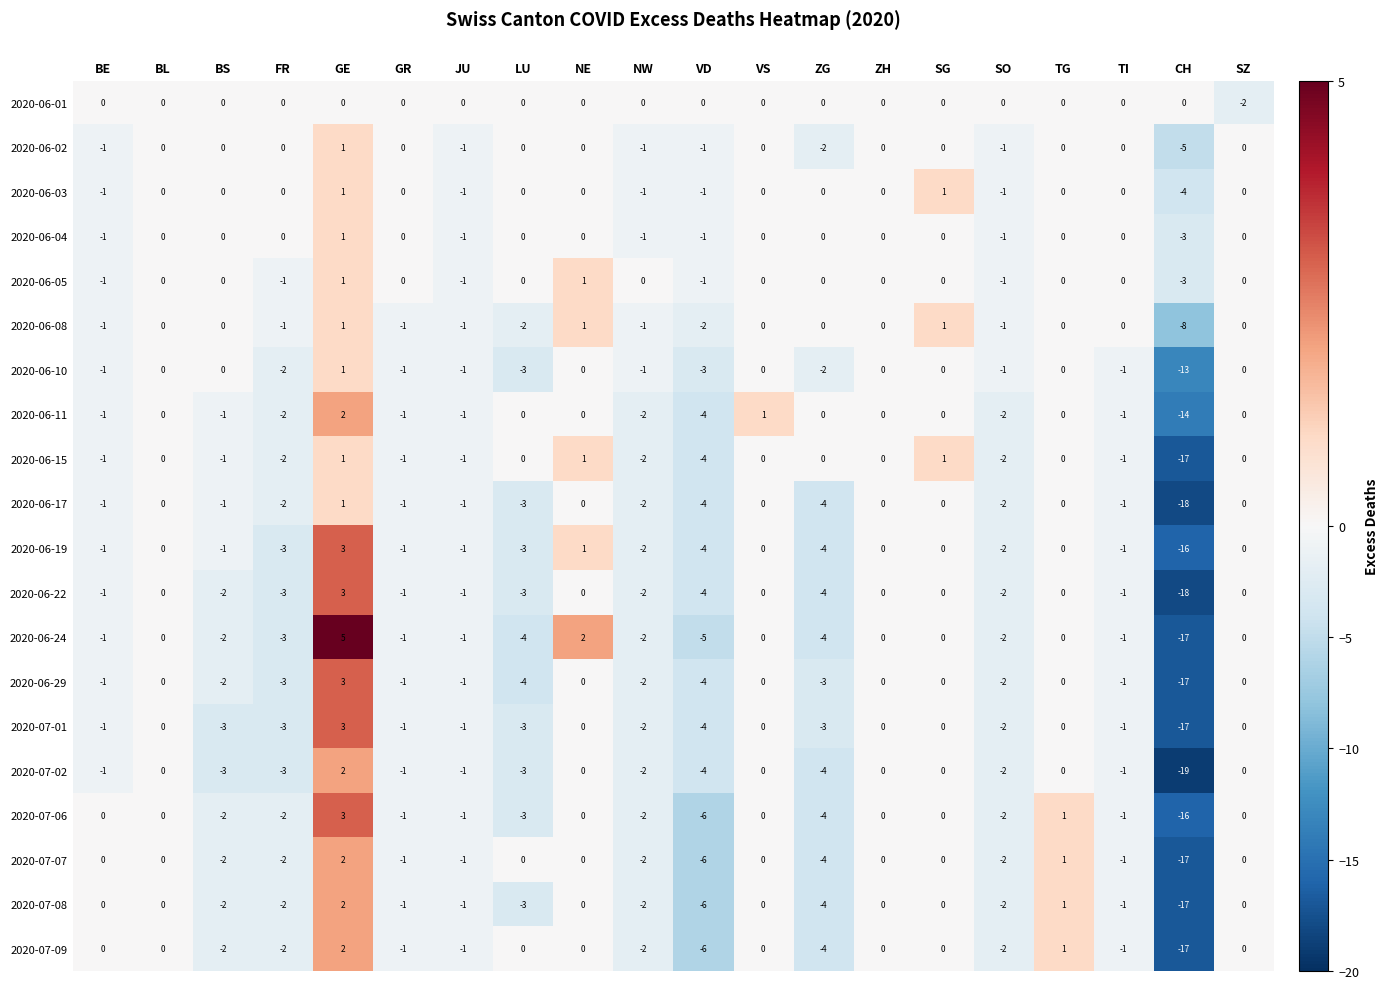

Between GE and SO, which series saw the biggest shift?

2020-06-24